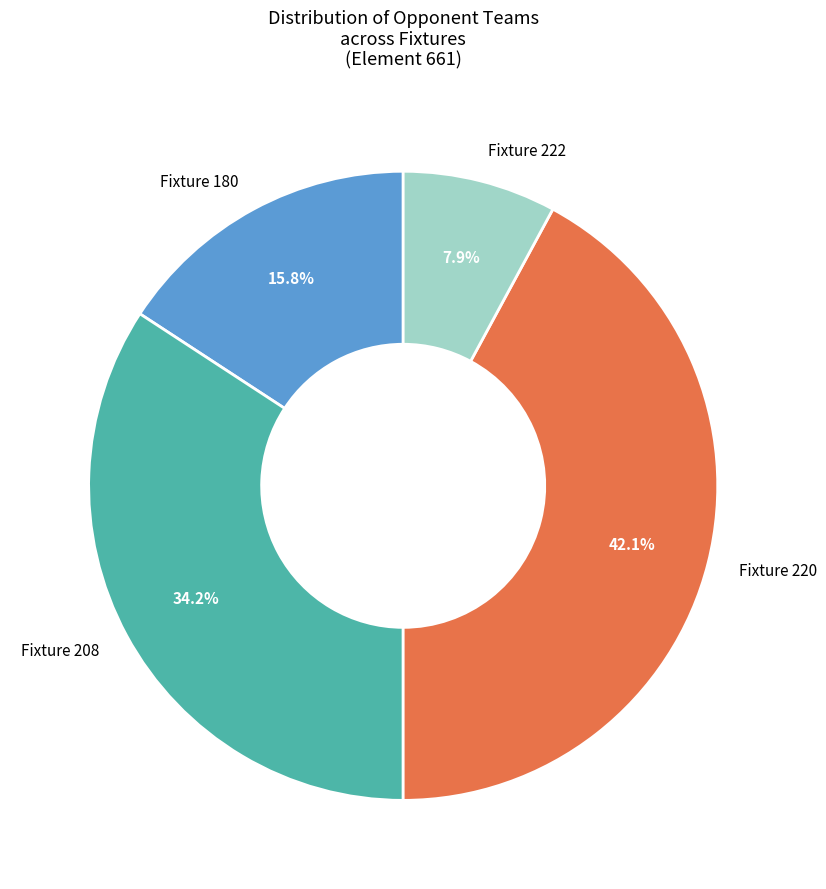

How many segments does this pie chart have?

4